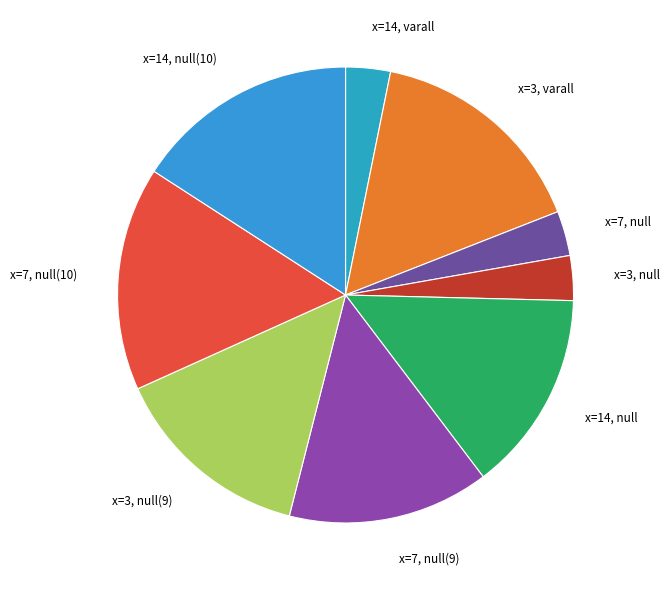

Approximately how many times larger is the value at x=3, varall compared to x=7, null(10)?

1.0